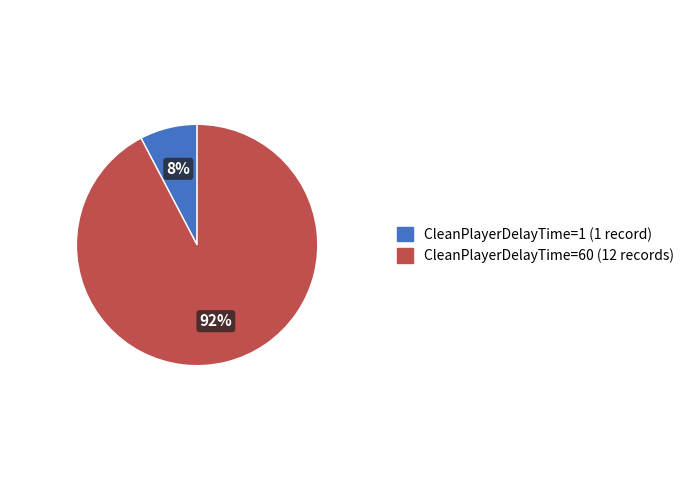

Which has a higher value, CleanPlayerDelayTime=1 or CleanPlayerDelayTime=60?

CleanPlayerDelayTime=60